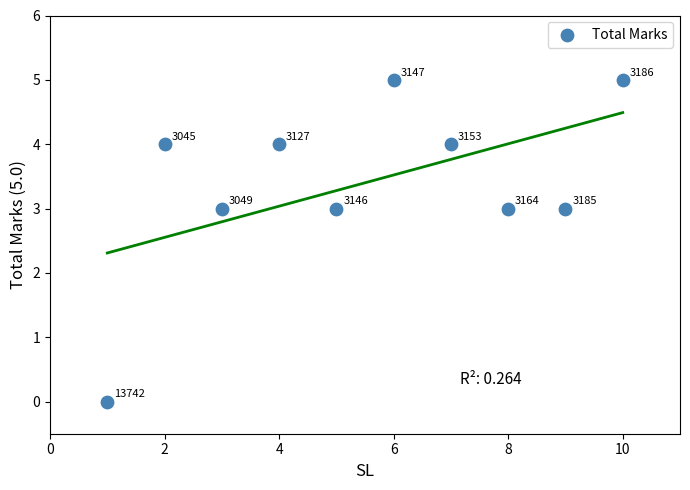

What is the range of Y values (max minus min)?

5